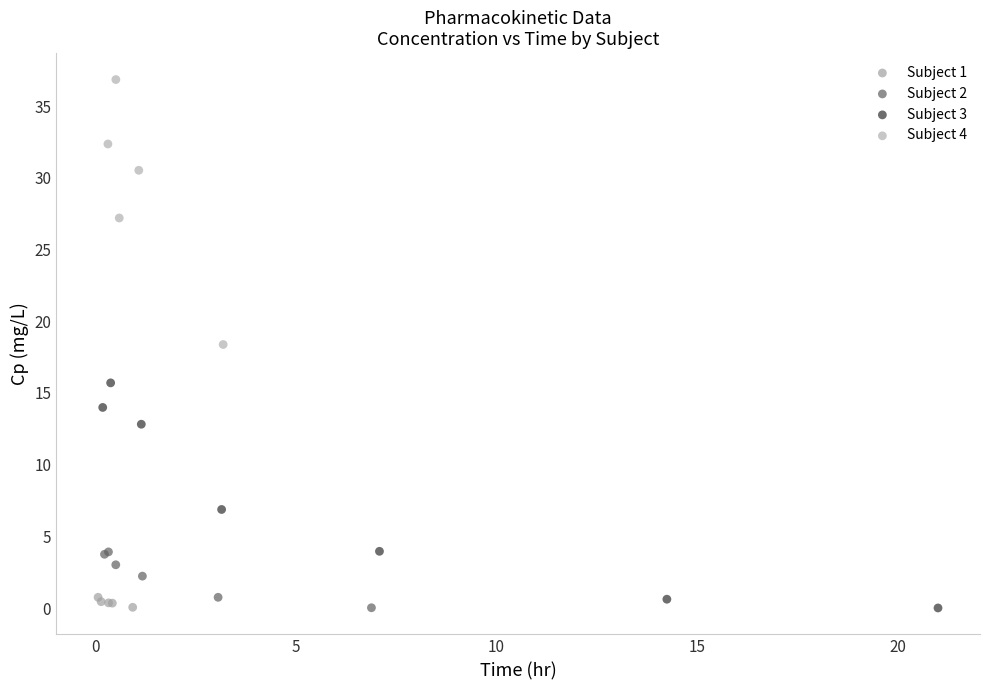

Which series reaches the maximum Y coordinate?

Subject 4